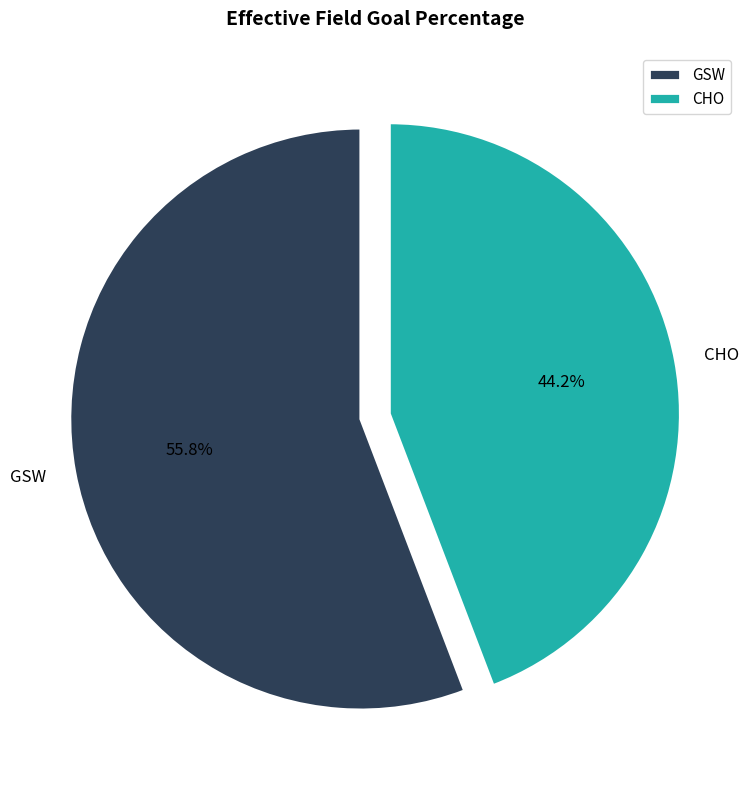

What is the total percentage of GSW and CHO?

100.0%